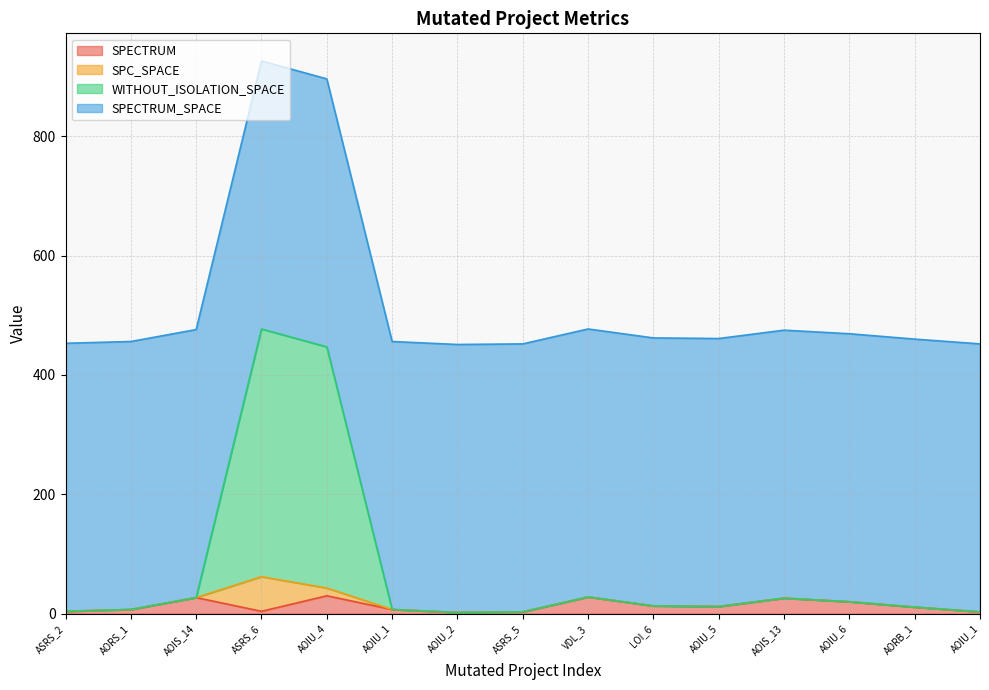

Does the chart have visible grid lines?

Yes